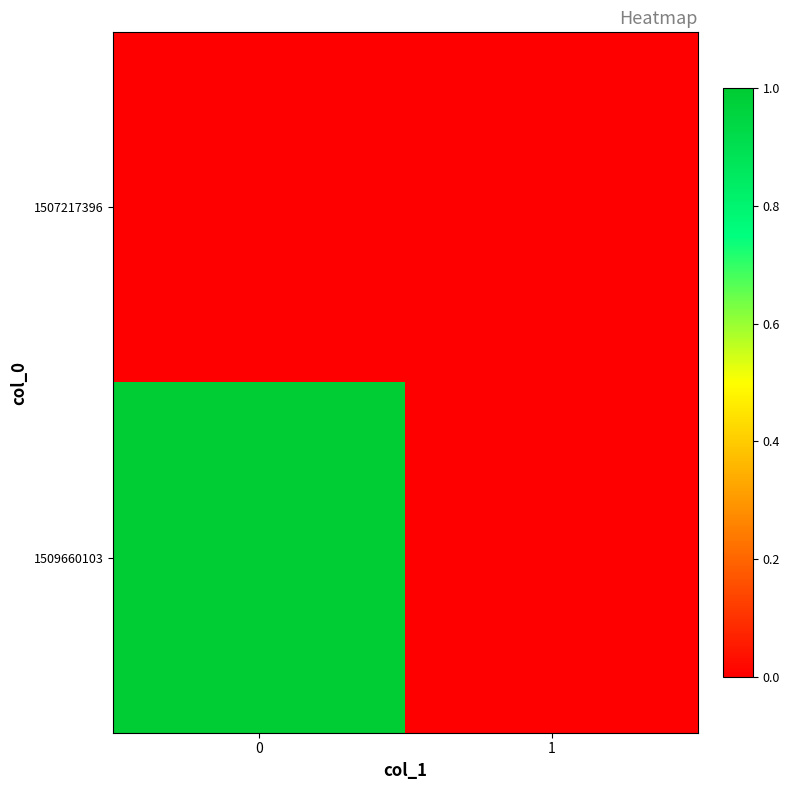

Reading left to right, extract all data points from this chart.

row_0: 0=0	1=0
row_1: 0=1	1=0